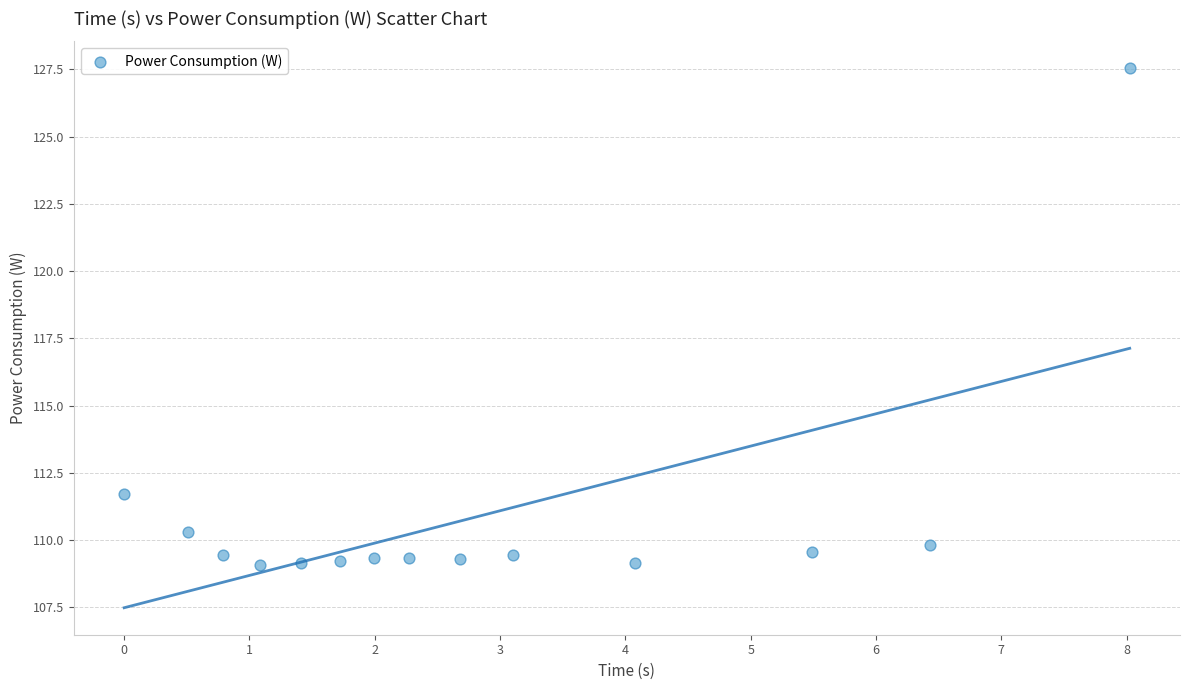

What is the range of X values (max minus min)?

8.0